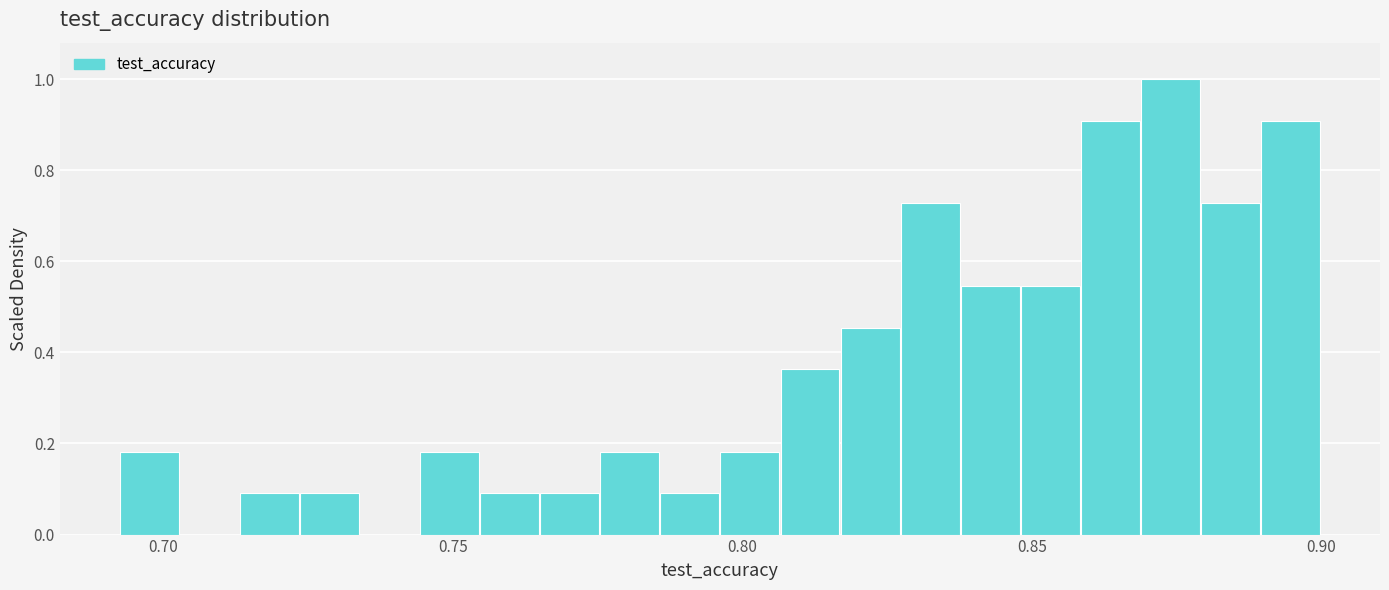

Read against the x-axis, roughly where is the centre of the tallest bar?

0.875